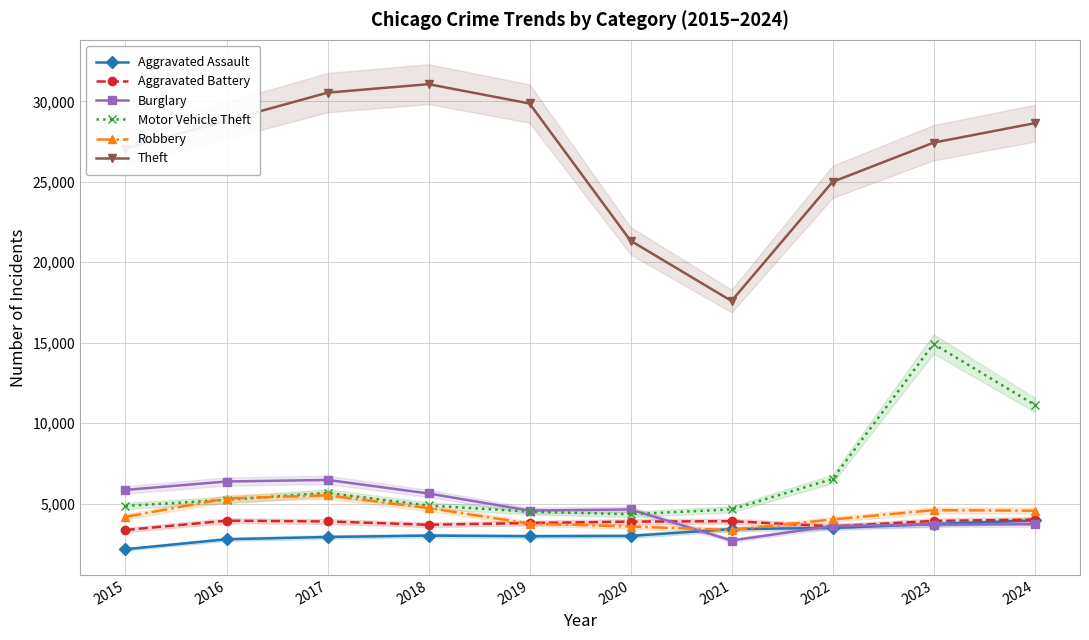

Reading left to right, extract all data points from this chart.

Aggravated Assault: 2015=2160	2016=2780	2017=2923	2018=3009	2019=2970	2020=2987	2021=3412	2022=3485	2023=3724	2024=3952
Aggravated Battery: 2015=3356	2016=3932	2017=3889	2018=3681	2019=3790	2020=3877	2021=3905	2022=3582	2023=3921	2024=4004
Burglary: 2015=5849	2016=6370	2017=6469	2018=5627	2019=4565	2020=4633	2021=2702	2022=3606	2023=3689	2024=3713
Motor Vehicle Theft: 2015=4851	2016=5230	2017=5662	2018=4880	2019=4498	2020=4337	2021=4637	2022=6528	2023=14919	2024=11140
Robbery: 2015=4174	2016=5312	2017=5513	2018=4719	2019=3756	2020=3572	2021=3354	2022=4011	2023=4590	2024=4557
Theft: 2015=27060	2016=28808	2017=30539	2018=31067	2019=29865	2020=21338	2021=17591	2022=24995	2023=27431	2024=28639